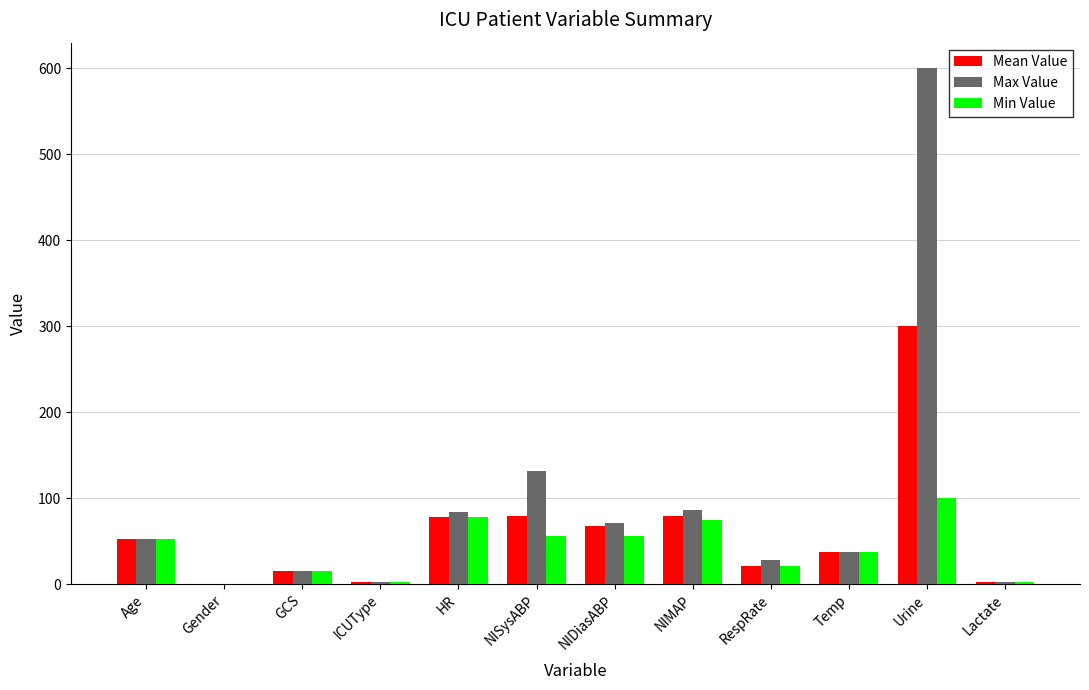

How many distinct data groups are displayed?

3